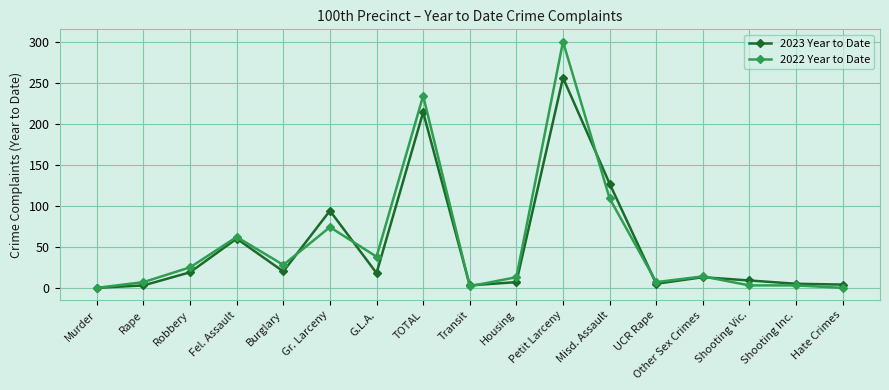

What is the total value across all series at Shooting Inc.?

8